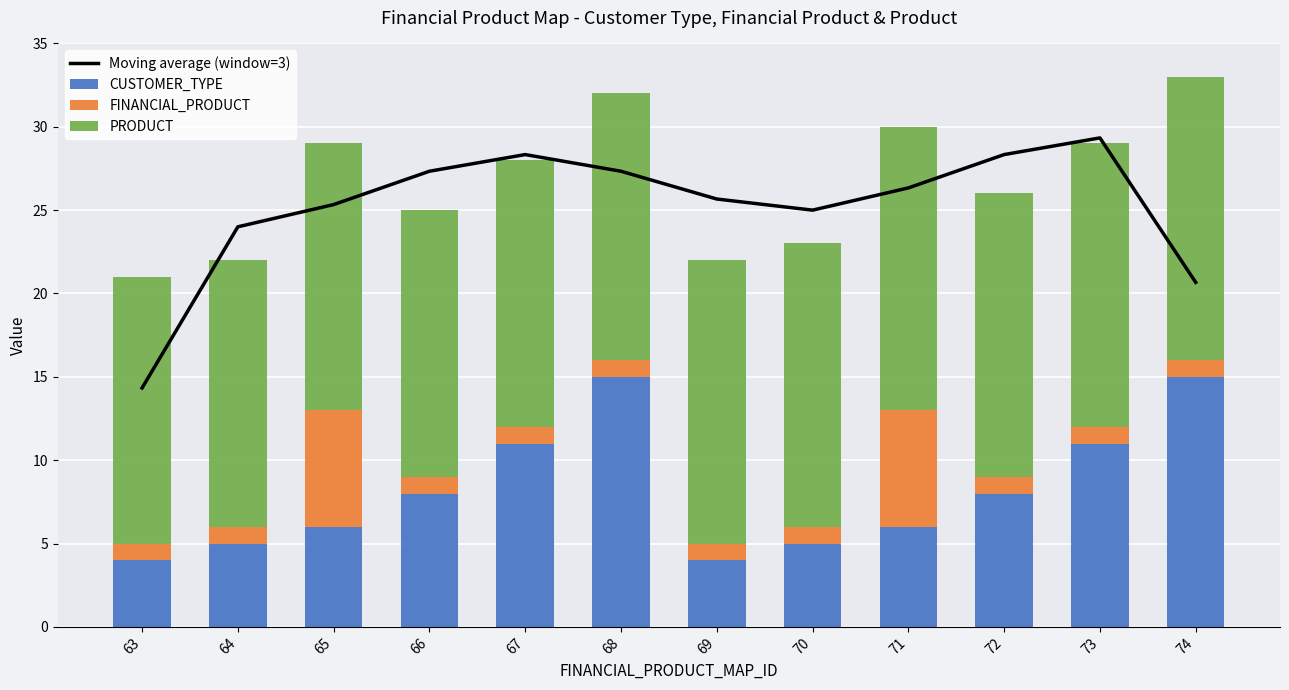

The value of PRODUCT at 73 is 9.5. True or false?

False